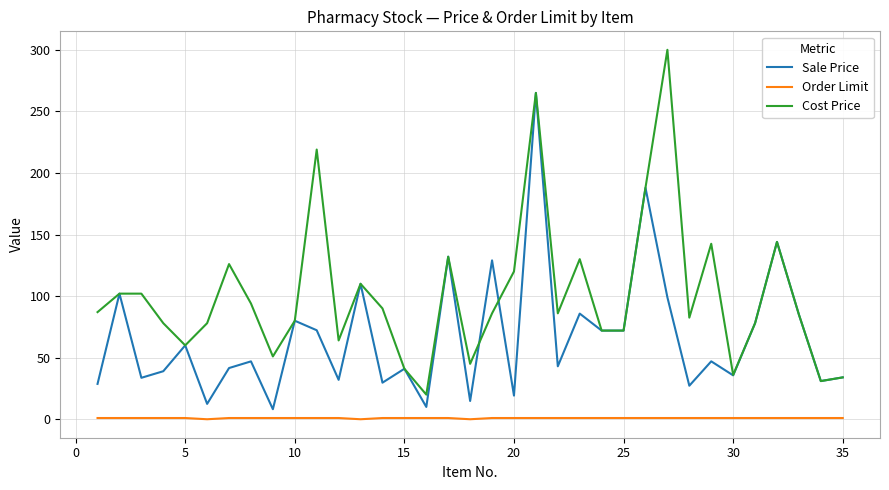

What is the average value of the Cost Price series?

100.9